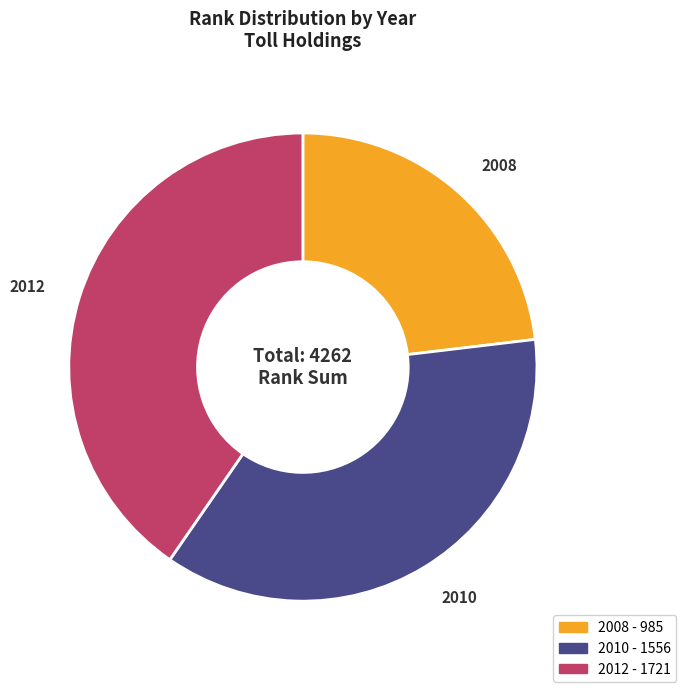

Which category has the smallest portion of the pie?

2008